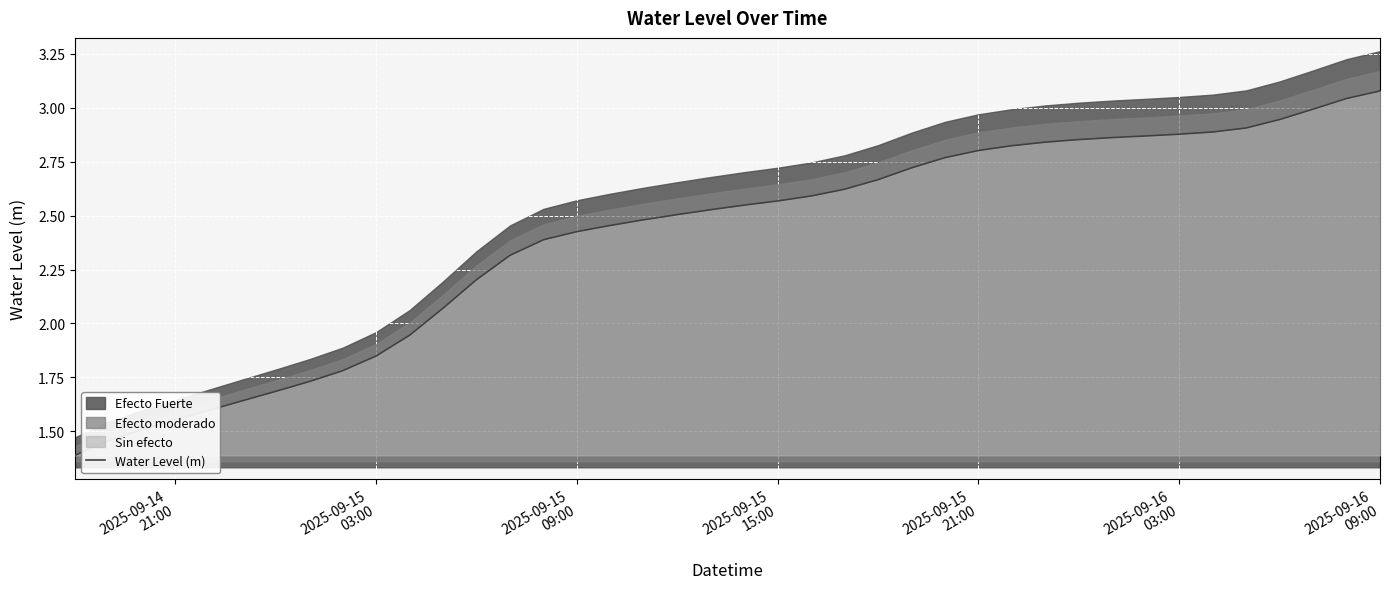

True or false: the data has more than 2 interior local peaks.

False